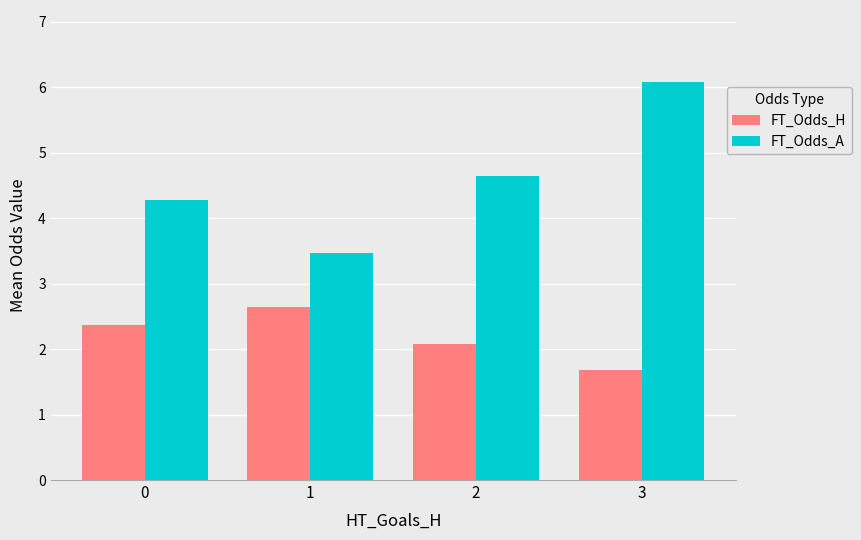

What is the sum of the FT_Odds_A values at 0 and 2?

8.9